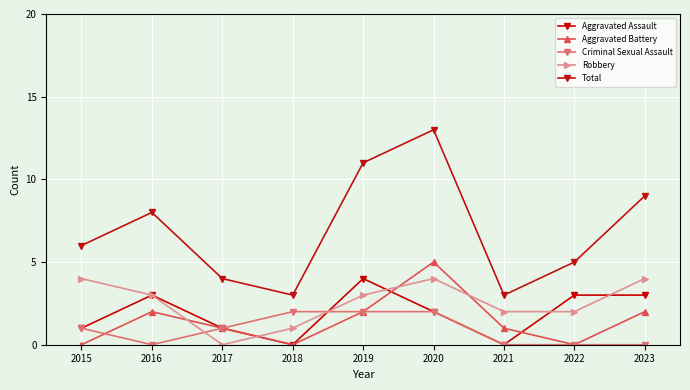

At how many categories does at least one series exceed 8?

3